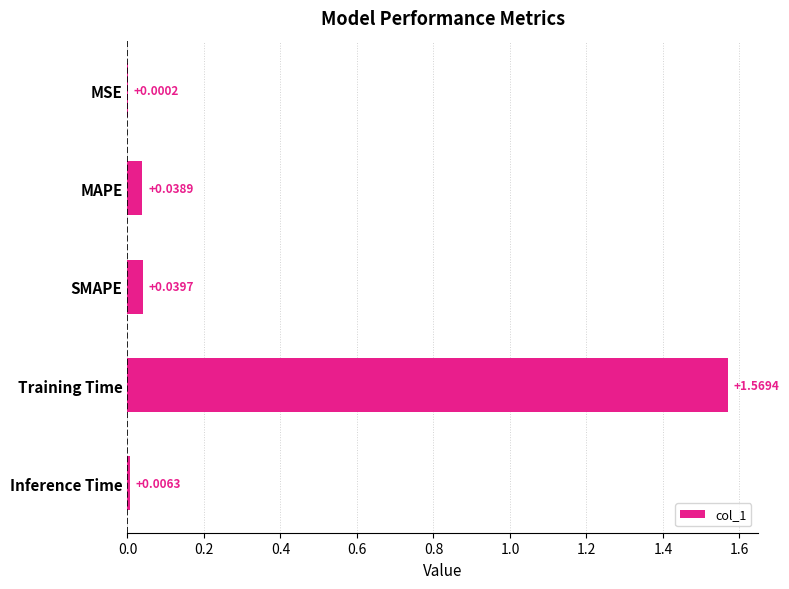

Which has a higher value, Inference Time or MSE?

Inference Time